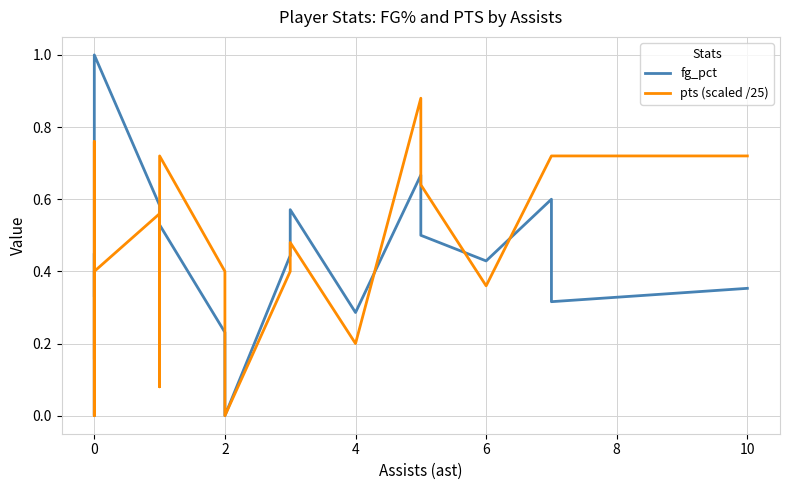

What are all the series names shown in the legend?

fg_pct, pts (scaled /25)